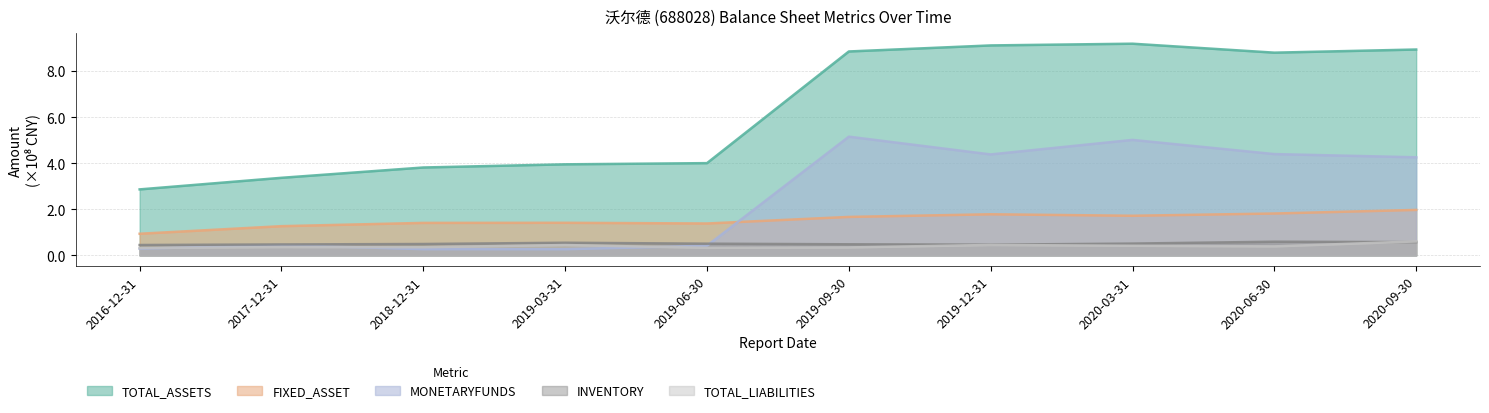

Is the value of TOTAL_ASSETS at 2016-12-31 greater than the value of TOTAL_LIABILITIES at 2019-09-30?

Yes